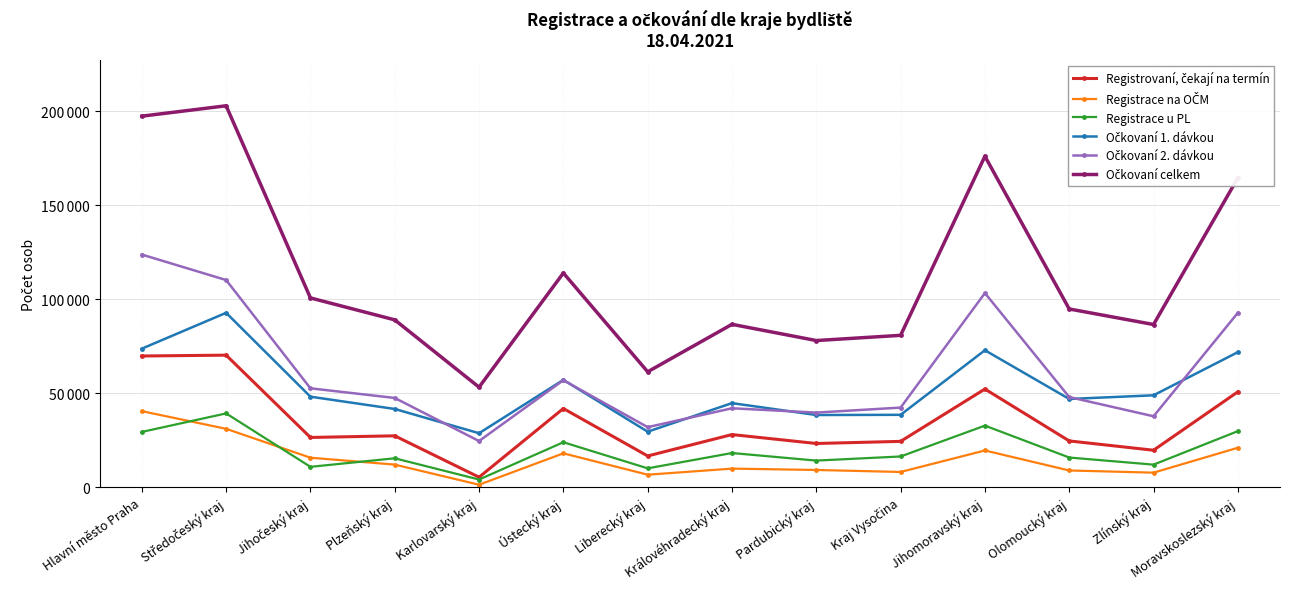

Reading left to right, extract all data points from this chart.

Registrovaní, čekají na termín: Hlavní město Praha=69759	Středočeský kraj=70204	Jihočeský kraj=26403	Plzeňský kraj=27274	Karlovarský kraj=5261	Ústecký kraj=41808	Liberecký kraj=16556	Královéhradecký kraj=27943	Pardubický kraj=23193	Kraj Vysočina=24322	Jihomoravský kraj=52180	Olomoucký kraj=24554	Zlínský kraj=19609	Moravskoslezský kraj=50683
Registrace na OČM: Hlavní město Praha=40408	Středočeský kraj=31005	Jihočeský kraj=15630	Plzeňský kraj=11955	Karlovarský kraj=1251	Ústecký kraj=17951	Liberecký kraj=6586	Královéhradecký kraj=9821	Pardubický kraj=9102	Kraj Vysočina=8037	Jihomoravský kraj=19471	Olomoucký kraj=8831	Zlínský kraj=7671	Moravskoslezský kraj=20917
Registrace u PL: Hlavní město Praha=29351	Středočeský kraj=39199	Jihočeský kraj=10773	Plzeňský kraj=15319	Karlovarský kraj=4010	Ústecký kraj=23857	Liberecký kraj=9970	Královéhradecký kraj=18122	Pardubický kraj=14091	Kraj Vysočina=16285	Jihomoravský kraj=32709	Olomoucký kraj=15723	Zlínský kraj=11938	Moravskoslezský kraj=29766
Očkovaní 1. dávkou: Hlavní město Praha=73656	Středočeský kraj=92735	Jihočeský kraj=48102	Plzeňský kraj=41561	Karlovarský kraj=28661	Ústecký kraj=57049	Liberecký kraj=29475	Královéhradecký kraj=44674	Pardubický kraj=38349	Kraj Vysočina=38453	Jihomoravský kraj=72818	Olomoucký kraj=46881	Zlínský kraj=48844	Moravskoslezský kraj=71791
Očkovaní 2. dávkou: Hlavní město Praha=123739	Středočeský kraj=110184	Jihočeský kraj=52559	Plzeňský kraj=47427	Karlovarský kraj=24497	Ústecký kraj=56876	Liberecký kraj=31883	Královéhradecký kraj=41935	Pardubický kraj=39630	Kraj Vysočina=42301	Jihomoravský kraj=103239	Olomoucký kraj=47904	Zlínský kraj=37675	Moravskoslezský kraj=92729
Očkovaní celkem: Hlavní město Praha=197395	Středočeský kraj=202919	Jihočeský kraj=100661	Plzeňský kraj=88988	Karlovarský kraj=53158	Ústecký kraj=113925	Liberecký kraj=61358	Královéhradecký kraj=86609	Pardubický kraj=77979	Kraj Vysočina=80754	Jihomoravský kraj=176057	Olomoucký kraj=94785	Zlínský kraj=86519	Moravskoslezský kraj=164520